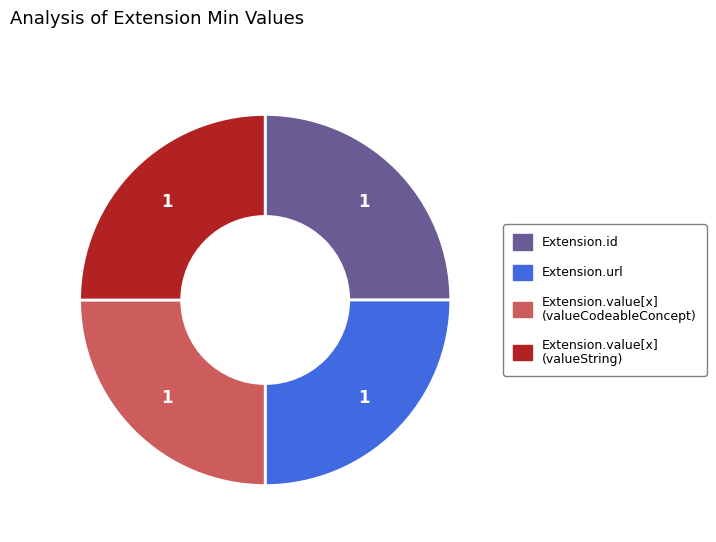

Does any single category account for the majority?

No